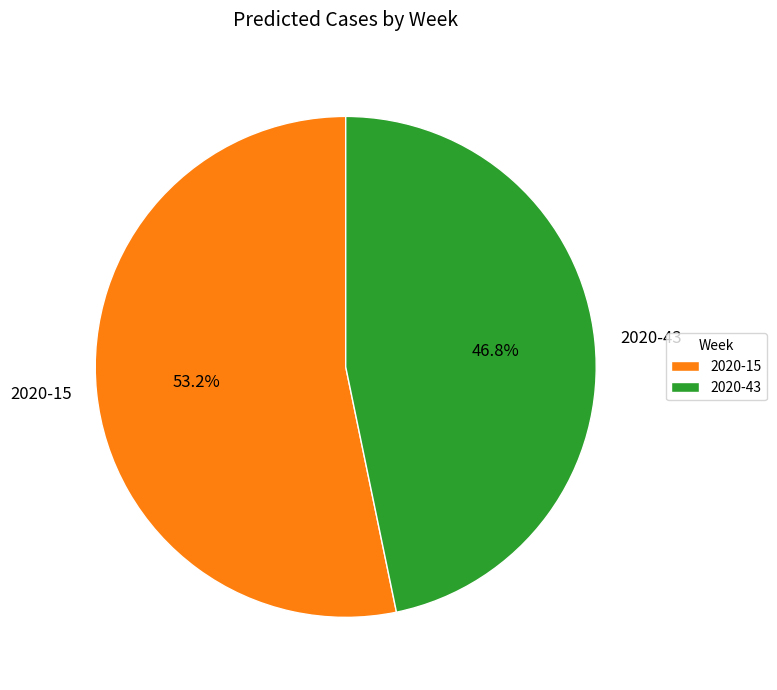

To the nearest percent, what percentage of the pie is 2020-43?

47%